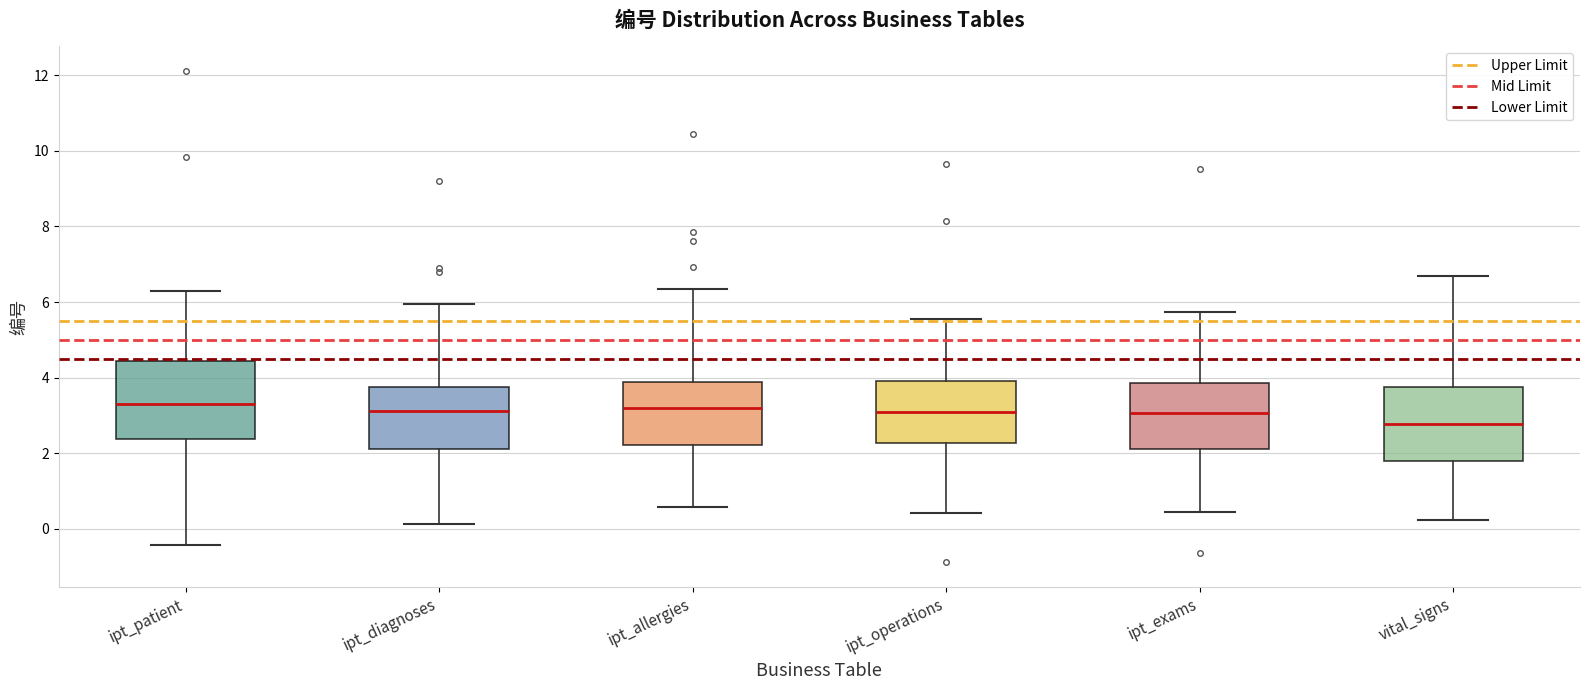

Reading left to right, transcribe this box plot: for each box, give where its median line is, the range the box spans, and where its two whiskers end, as read against the y-axis. The values are not printed on the chart, so give them approximately, as read against the axis.

ipt_patient: median 3.4, box 2.4 to 4.4, whiskers -0.4 to 6.2
ipt_diagnoses: median 3.2, box 2.2 to 3.8, whiskers 0.2 to 6.0
ipt_allergies: median 3.2, box 2.2 to 3.8, whiskers 0.6 to 6.4
ipt_operations: median 3.0, box 2.2 to 4.0, whiskers 0.4 to 5.6
ipt_exams: median 3.0, box 2.2 to 3.8, whiskers 0.4 to 5.8
vital_signs: median 2.8, box 1.8 to 3.8, whiskers 0.2 to 6.6